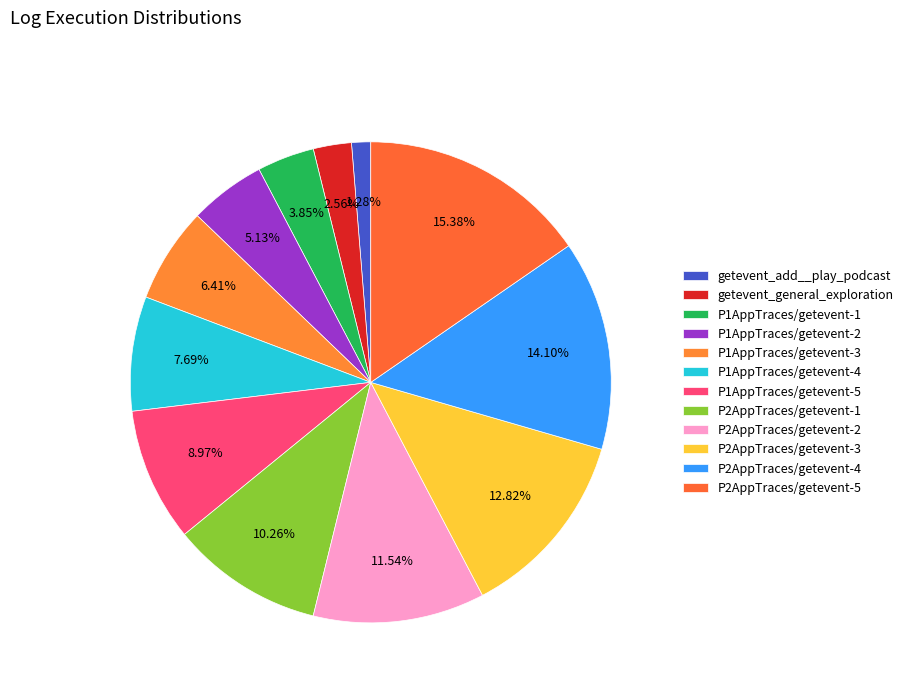

Rank the categories by value from highest to lowest.

P2AppTraces/getevent-5, P2AppTraces/getevent-4, P2AppTraces/getevent-3, P2AppTraces/getevent-2, P2AppTraces/getevent-1, P1AppTraces/getevent-5, P1AppTraces/getevent-4, P1AppTraces/getevent-3, P1AppTraces/getevent-2, P1AppTraces/getevent-1, getevent_general_exploration, getevent_add__play_podcast